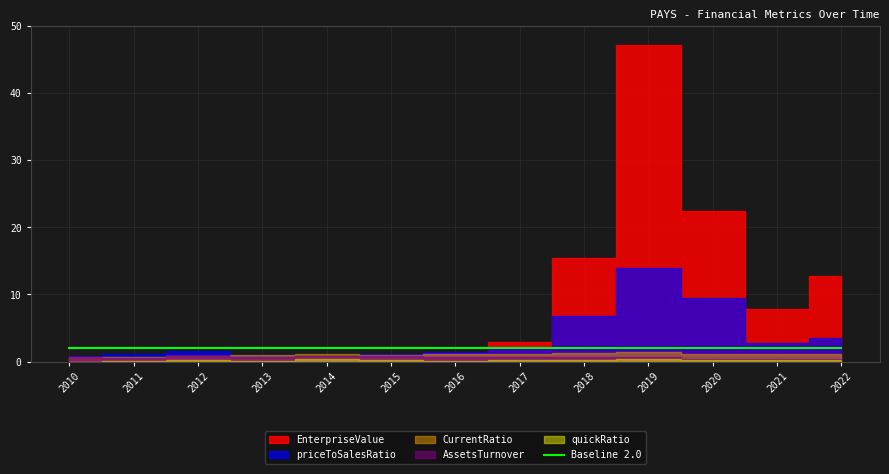

At 2010, list the series in order from smallest to largest.

quickRatio, CurrentRatio, AssetsTurnover, priceToSalesRatio, EnterpriseValue